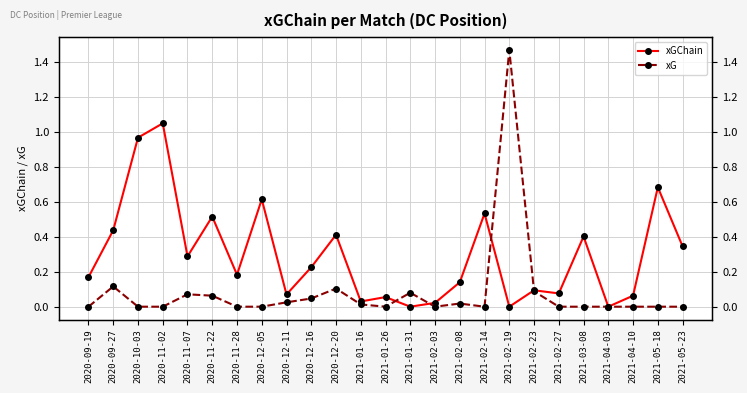

True or false: xG has more than 1 points higher than both neighbors.

True